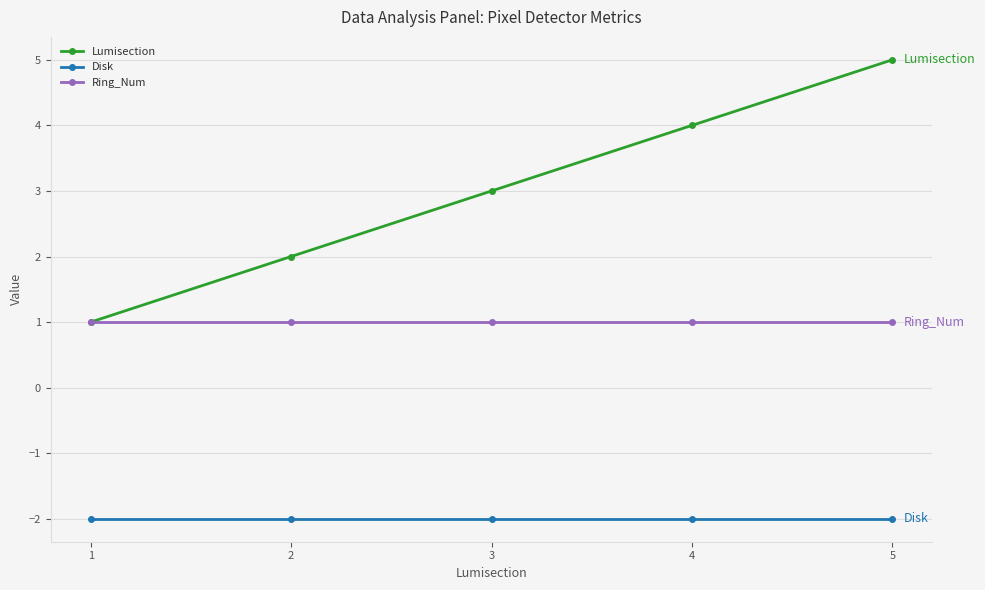

Does the chart display data point markers on the line(s)?

Yes